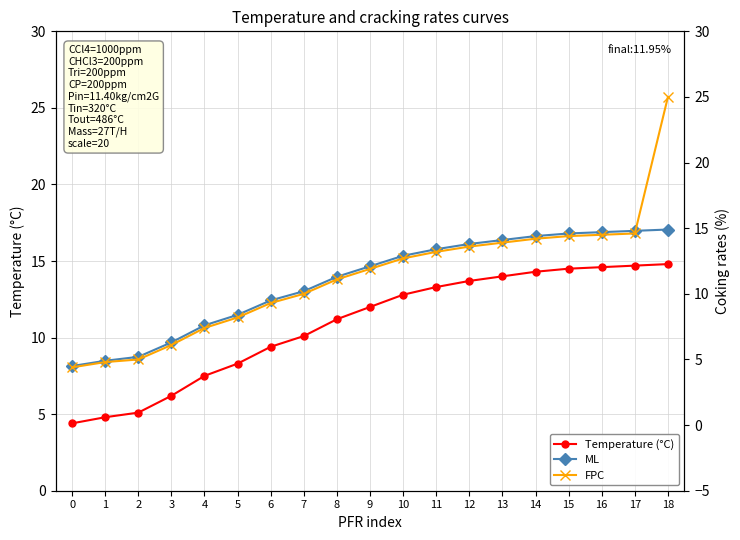

The Temperature (°C) series shows 10.1 at 7. True or false?

True